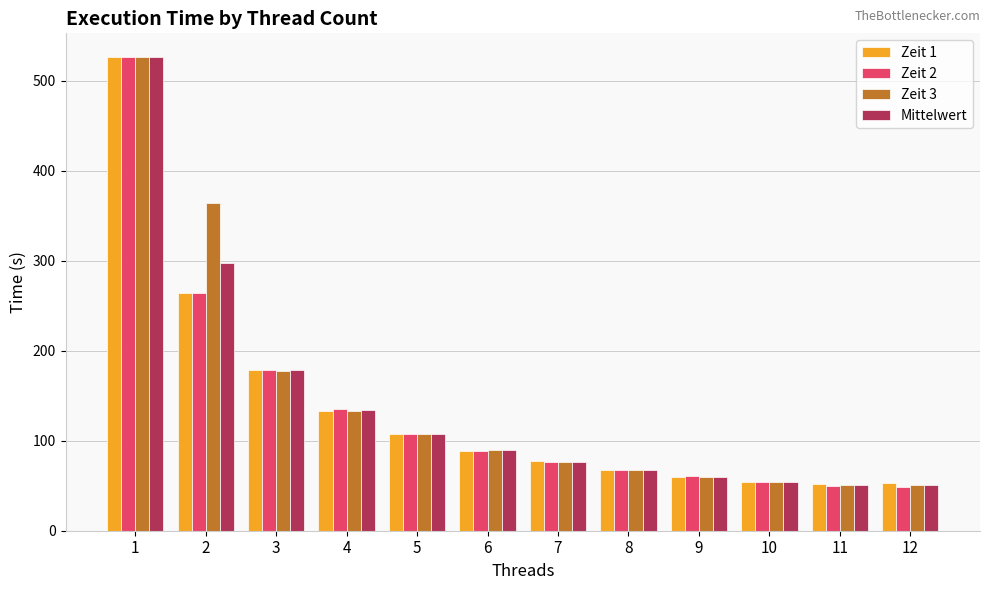

Which series has the largest total across all categories?

Zeit 3